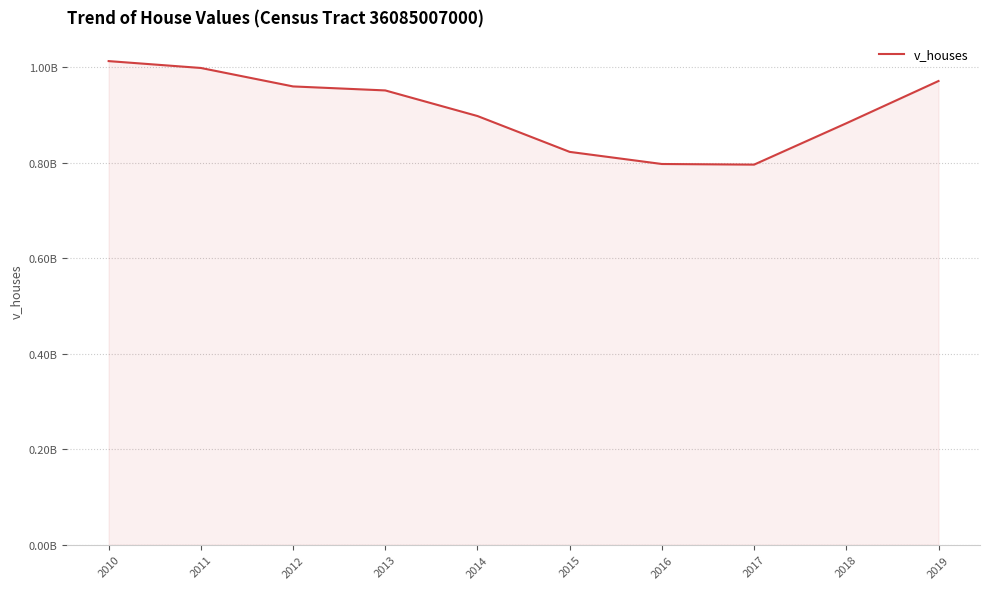

What is the greatest value displayed?

1012827500